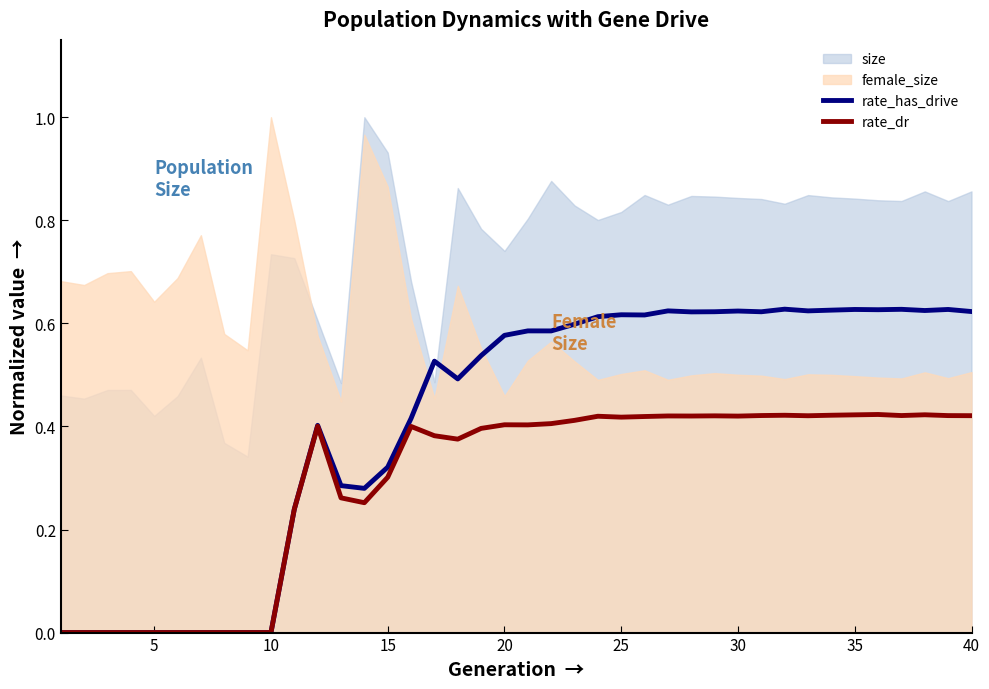

Is it true that rate_dr equals 0.6 at 20?

False